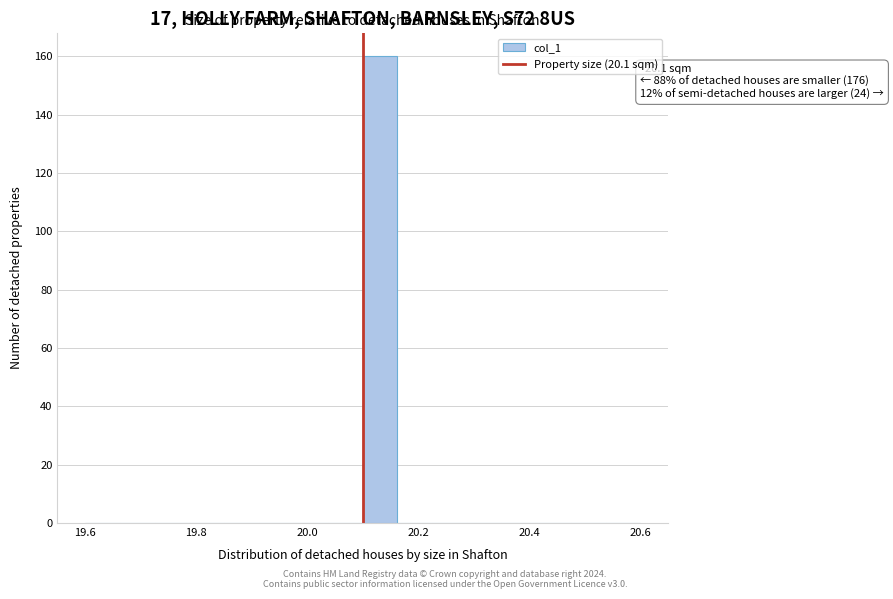

Around what value on the x-axis is the tallest bar? Give the approximate position of its centre, as read against the axis.

20.14